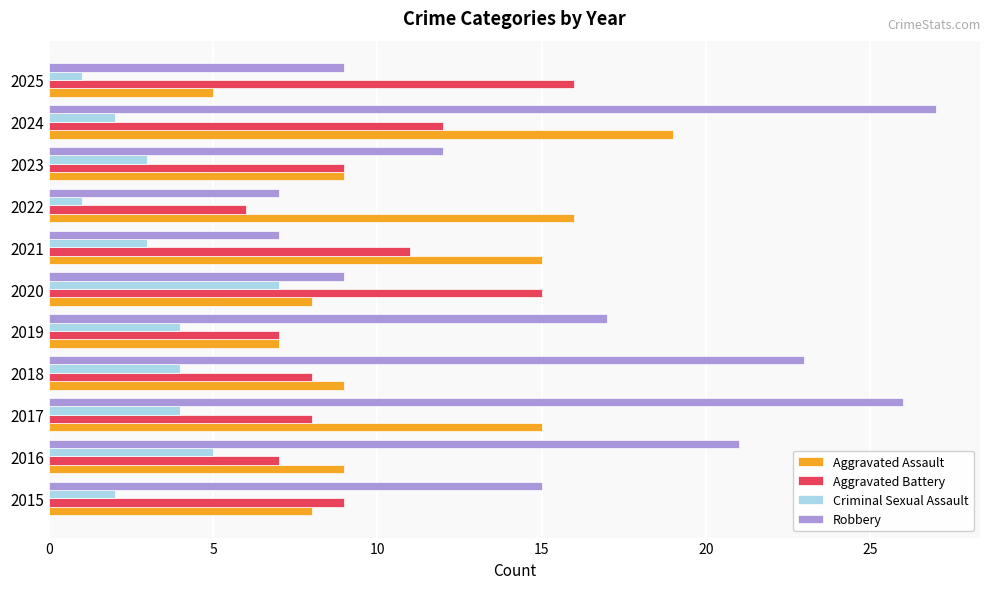

How many series are shown in this chart?

4